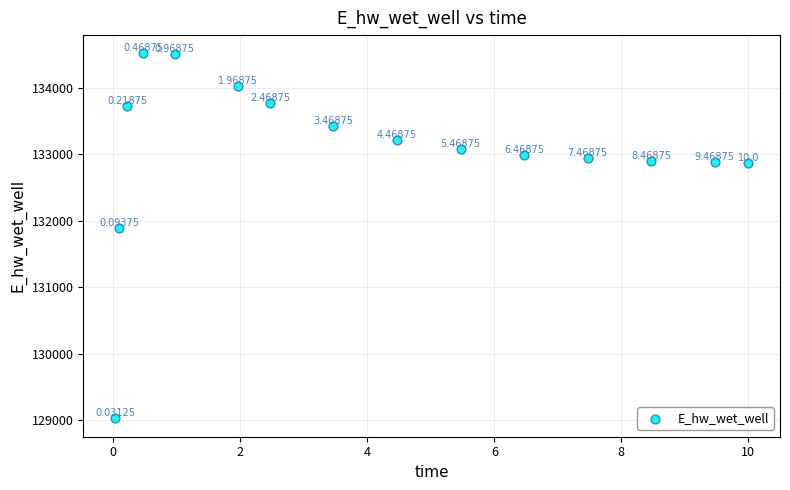

What is the range of Y values (max minus min)?

5489.9